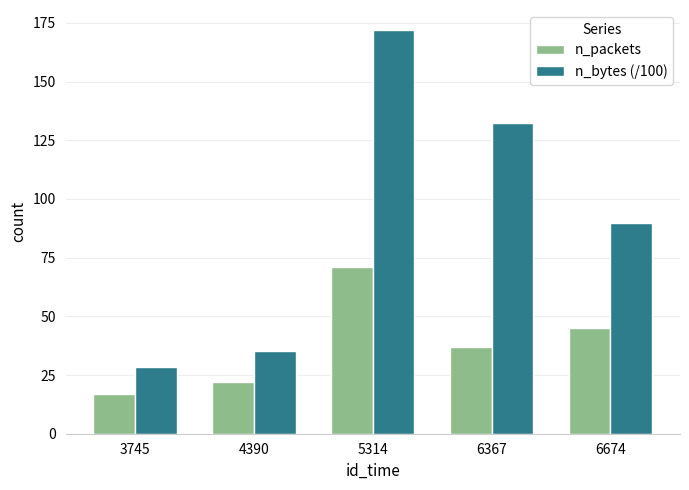

What is the lowest value of the n_bytes (/100) series?

28.6